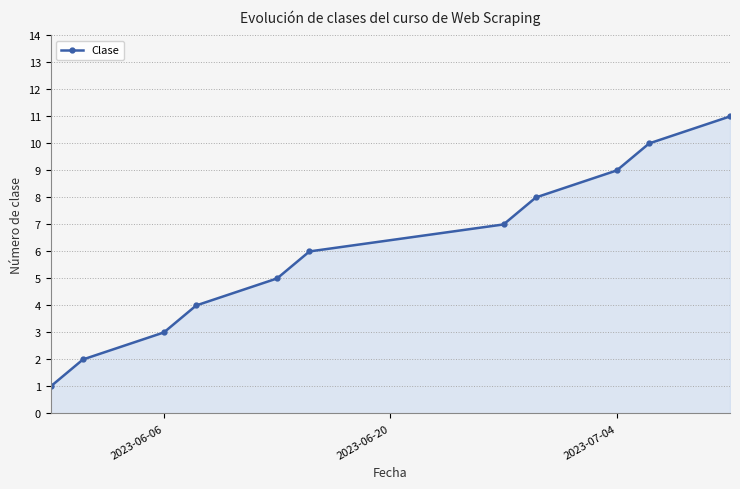

How many data points does each series have?

11